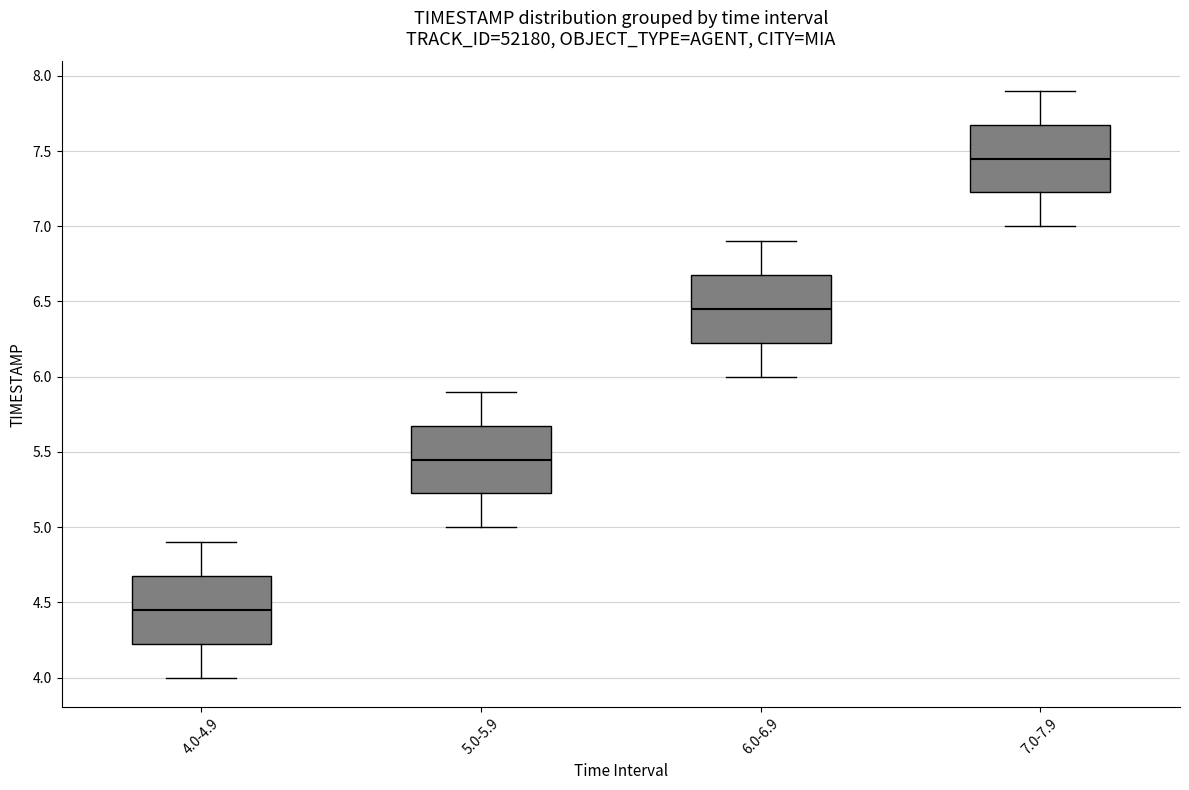

Which box's median line is the lowest?

4.0-4.9